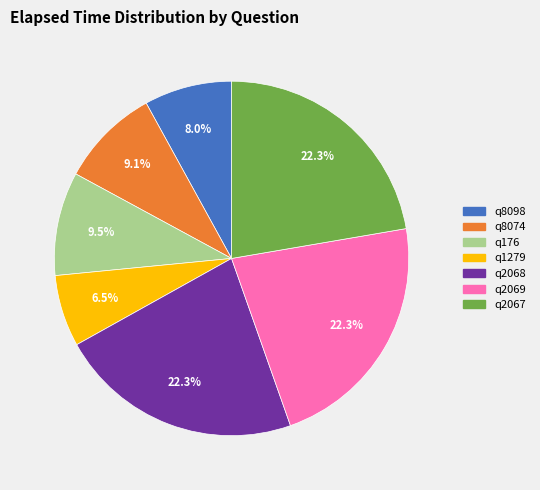

Which slice is the smallest?

q1279